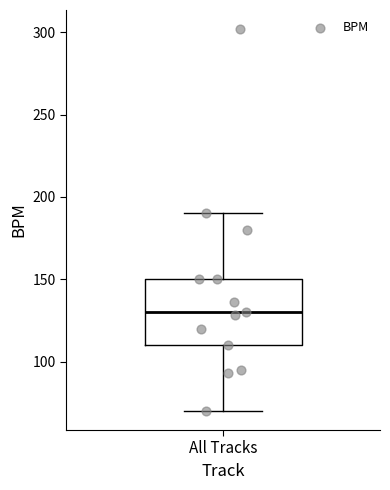

Read this box plot against the y-axis: the position of the median line, the range covered by the box, and the ends of both whiskers. The values are not printed on the chart, so give them approximately, as read against the axis.

median 130, box 110 to 150, whiskers 70 to 190